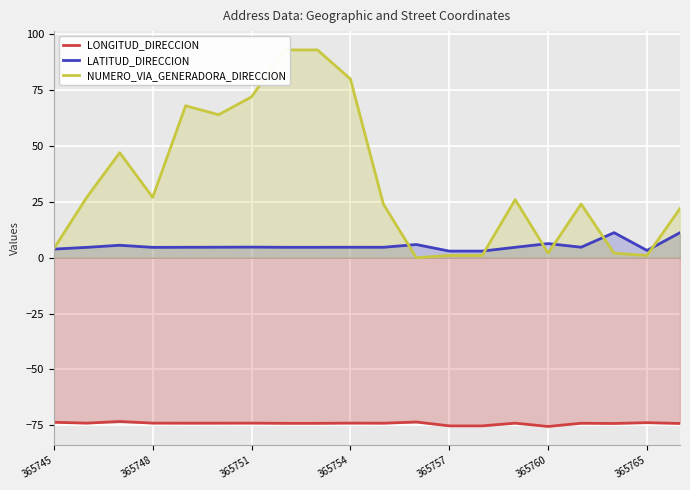

Which series has the largest range (max minus min)?

NUMERO_VIA_GENERADORA_DIRECCION